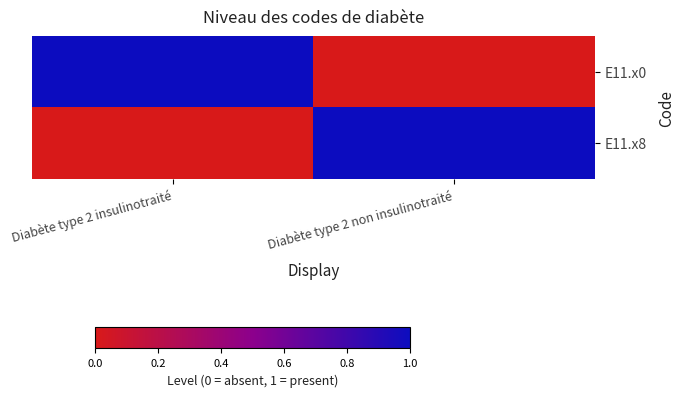

List the series in order of their peak value, highest first.

E11.x0, E11.x8